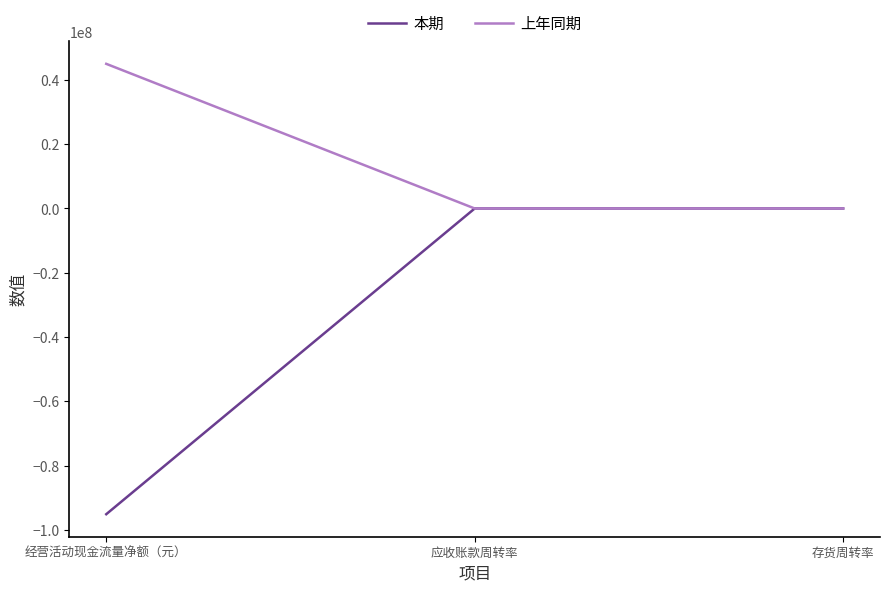

Rank the series by their average value, from highest to lowest.

上年同期, 本期